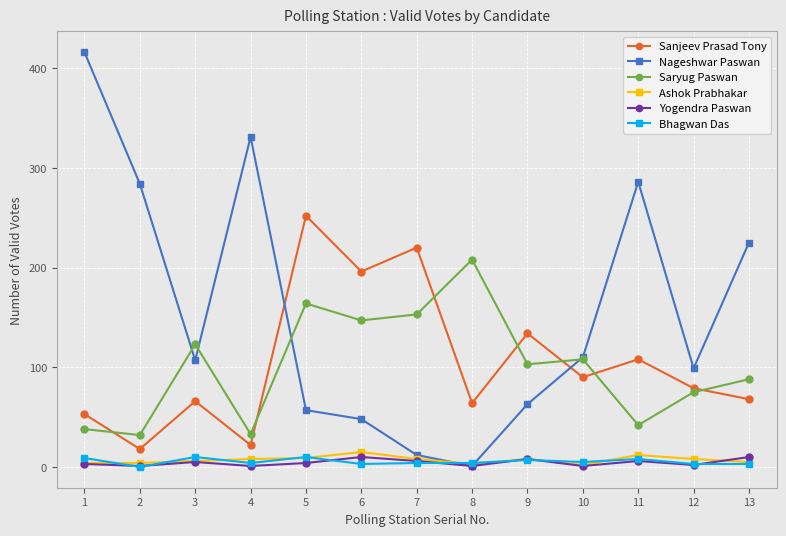

How many series are shown in this chart?

6